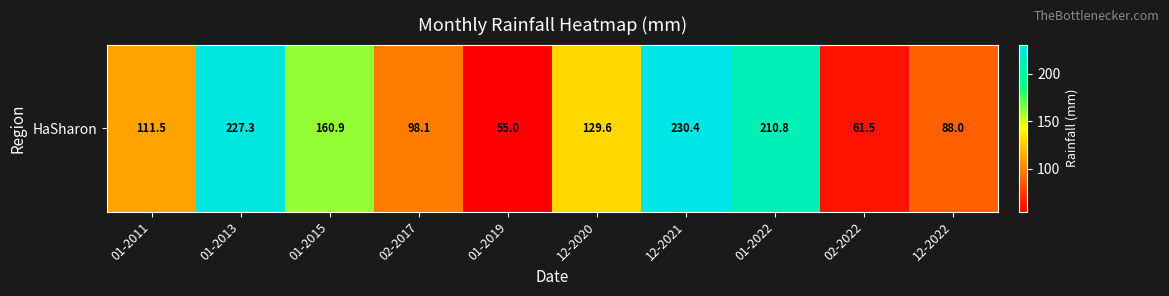

Where does the data first go above 129?

01-2013